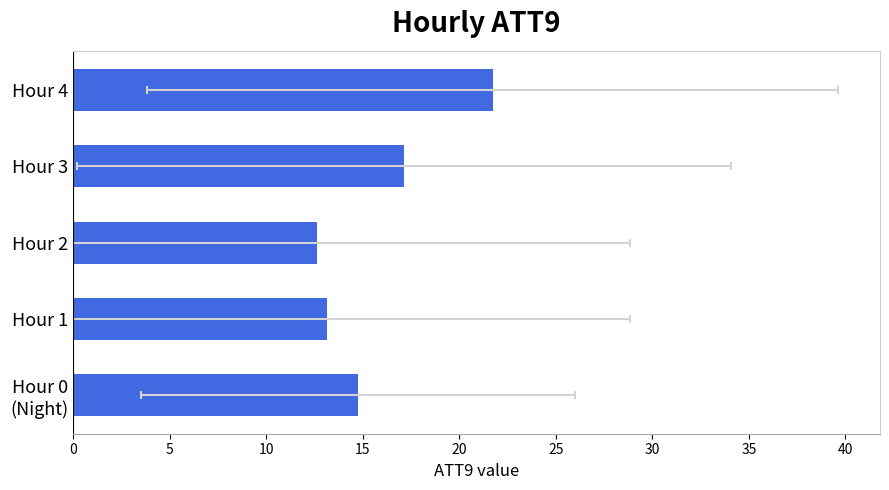

What is the difference between the maximum and second lowest values?

8.6